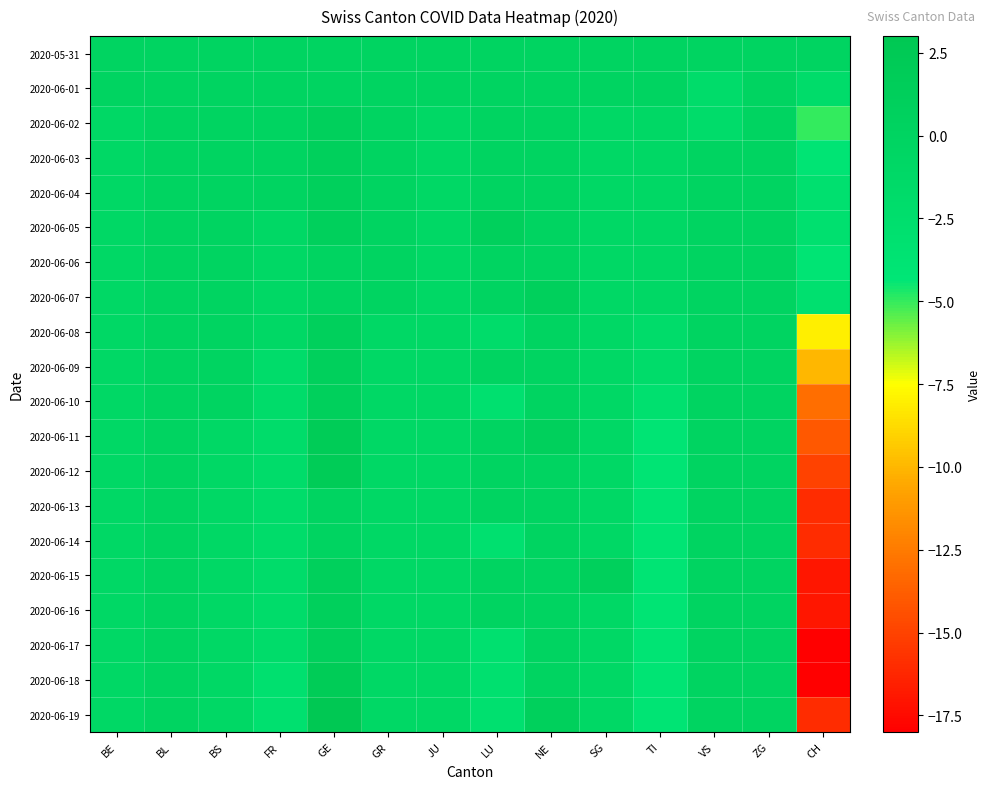

At which category is the sum across all series the highest?

GE